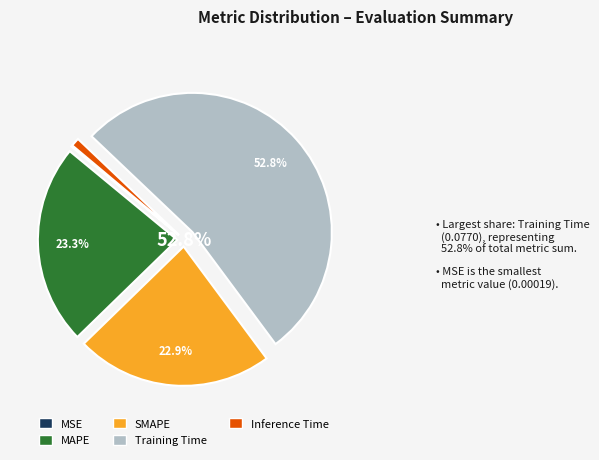

Which category has the biggest portion of the pie?

Training Time